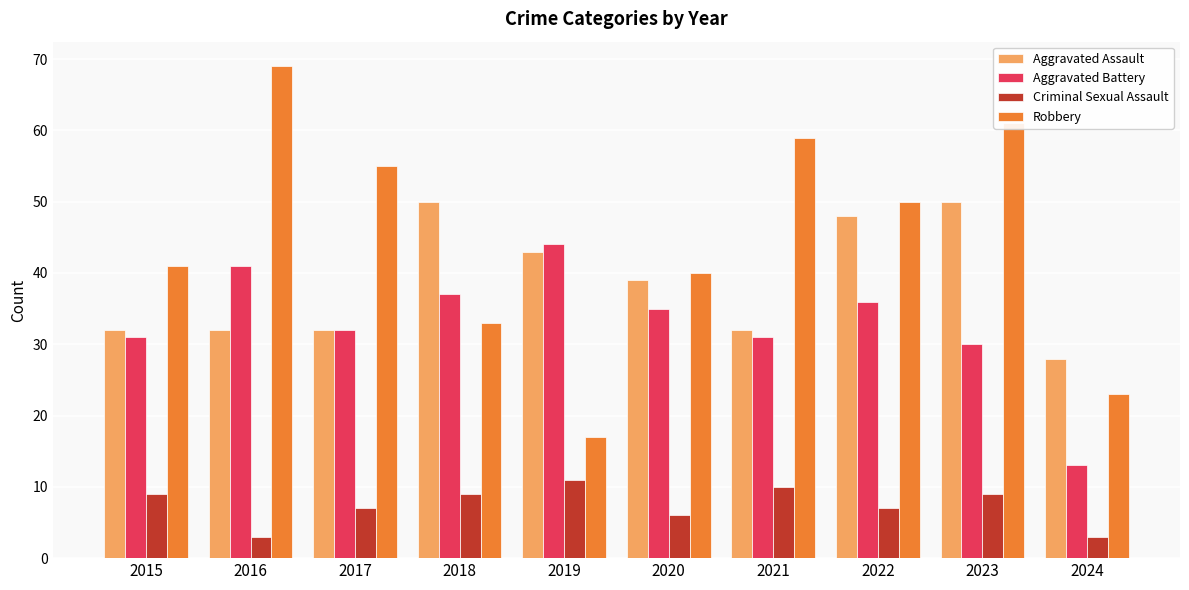

Which series has the largest total across all categories?

Robbery